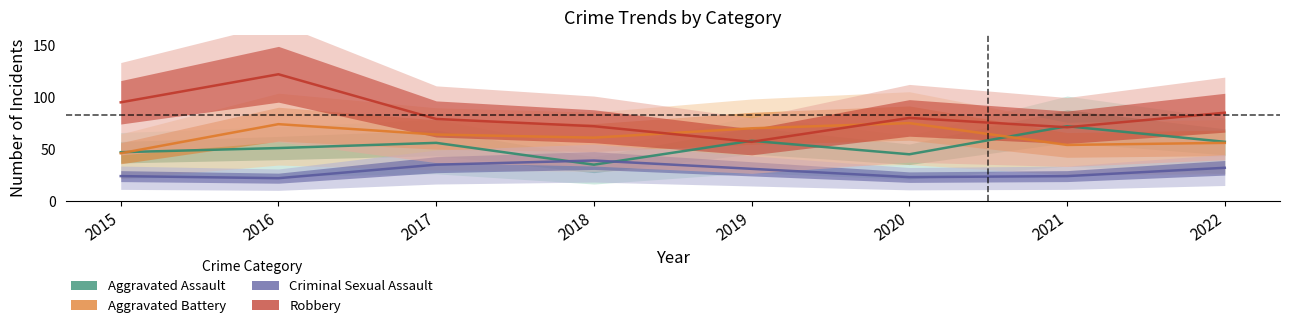

True or false: Robbery has a value of 80 at 2020.

True